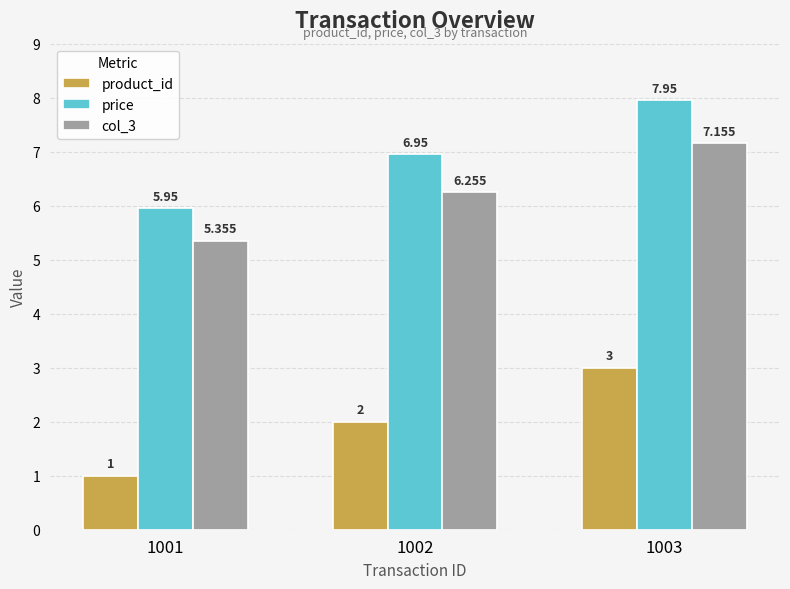

At which label does product_id reach its peak?

1003